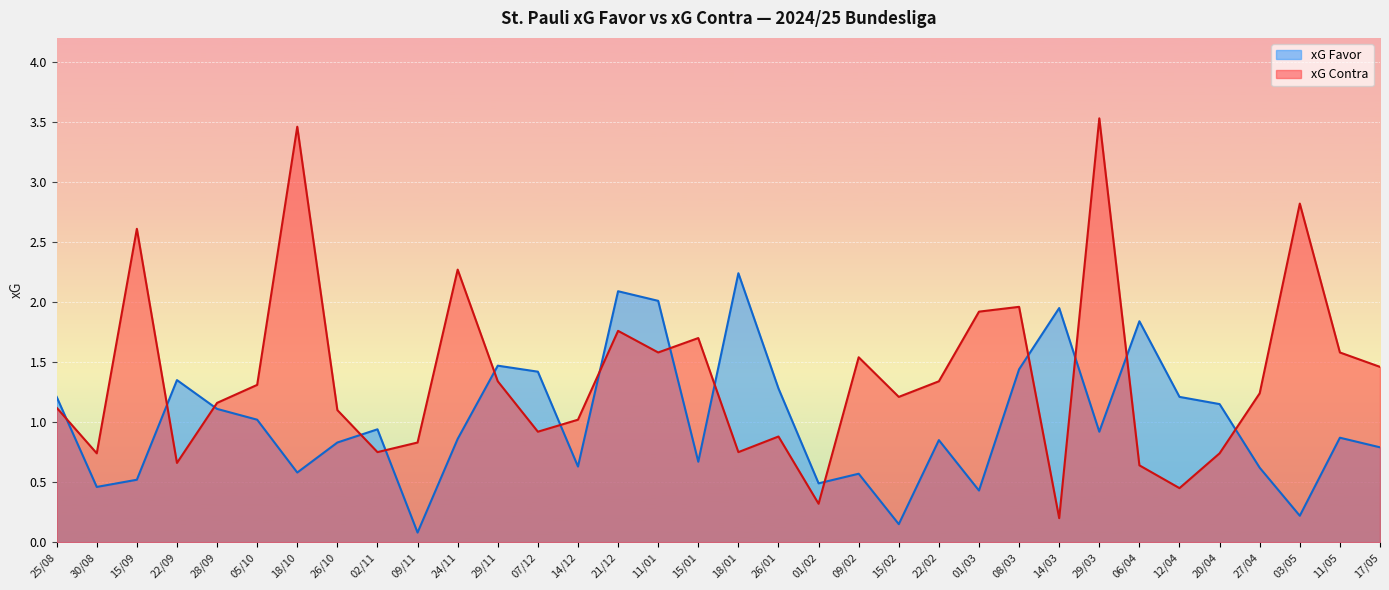

The xG Favor series shows 0.6 at 27/04. True or false?

True